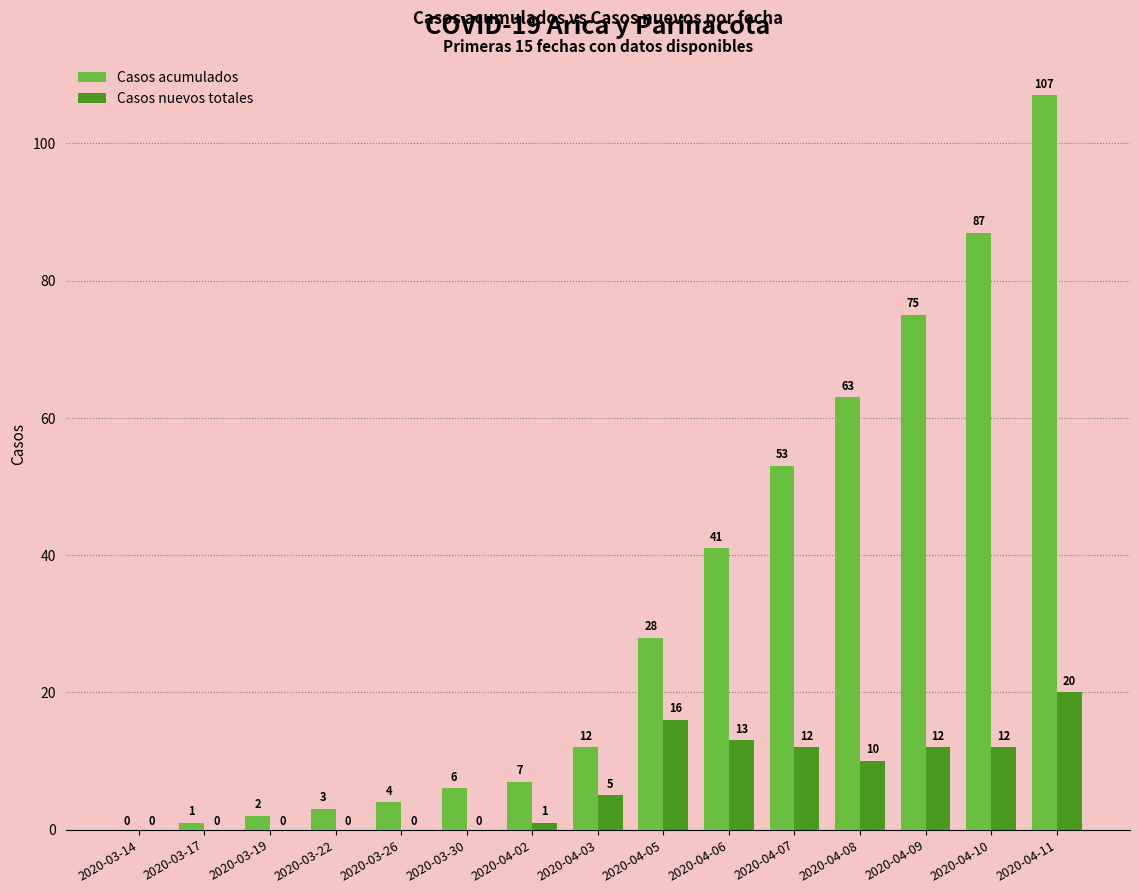

How many values in Casos acumulados are above zero?

14